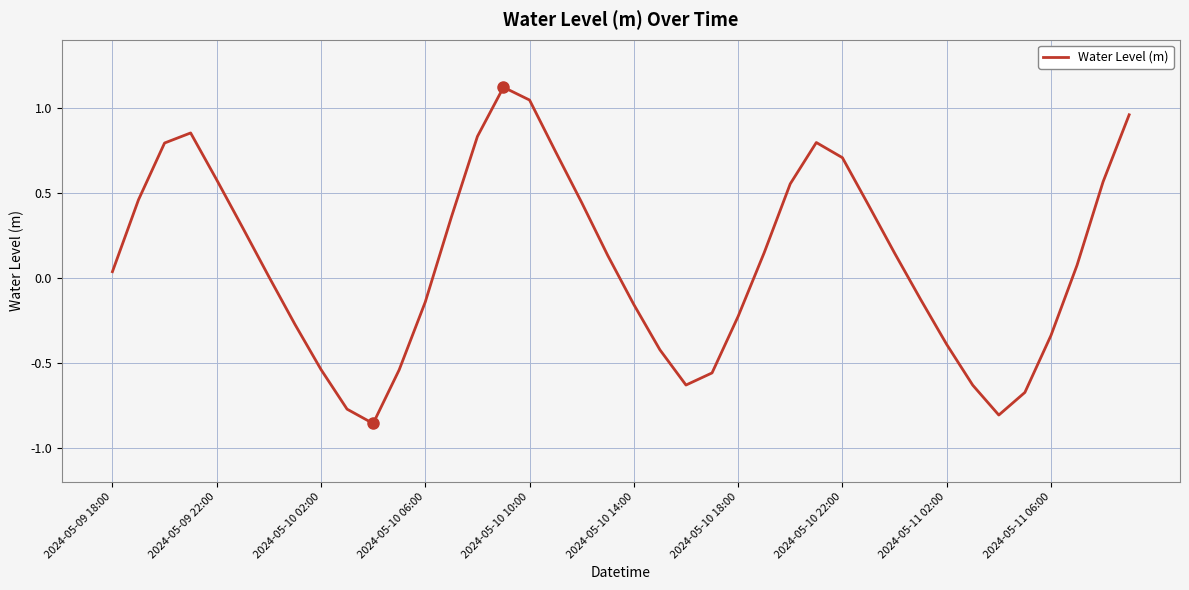

What is the difference between the maximum and minimum values?

2.0